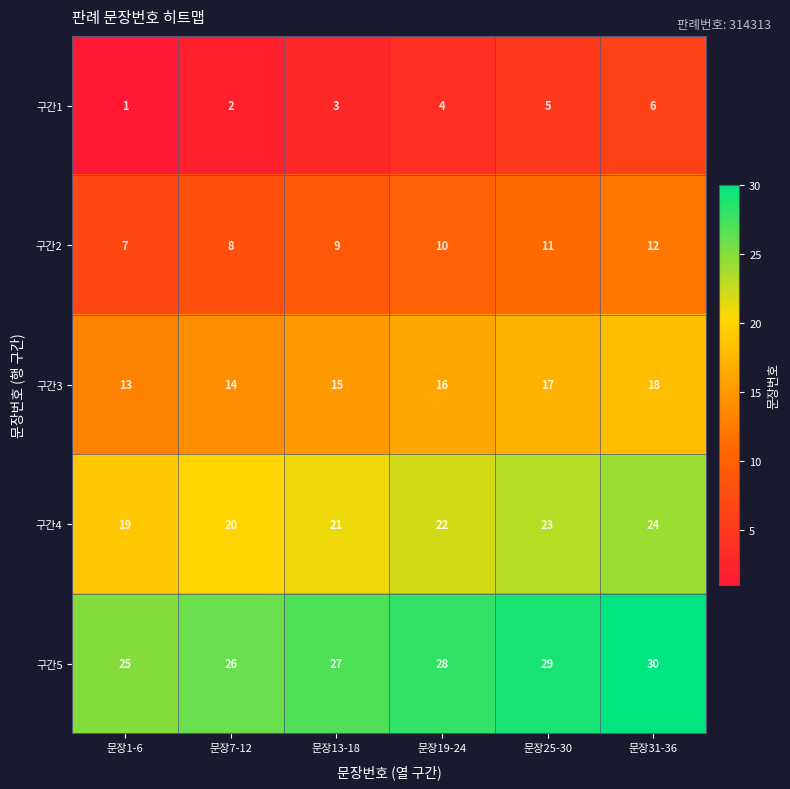

What is the smallest value displayed?

1